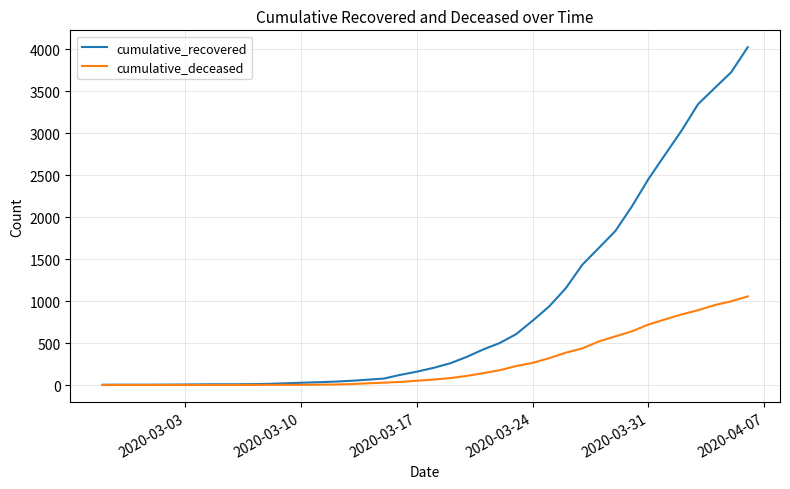

Which series has the largest total across all categories?

cumulative_recovered